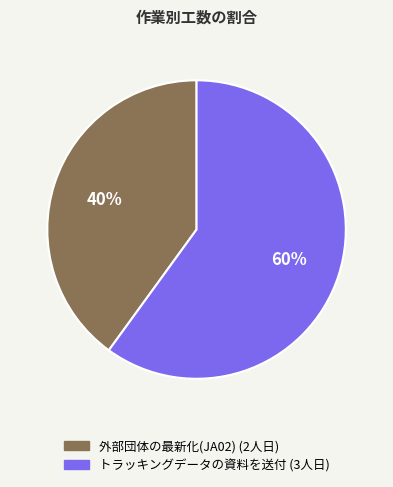

What is the ratio of the value at 外部団体の最新化(JA02) to the value at トラッキングデータの資料を送付?

0.7